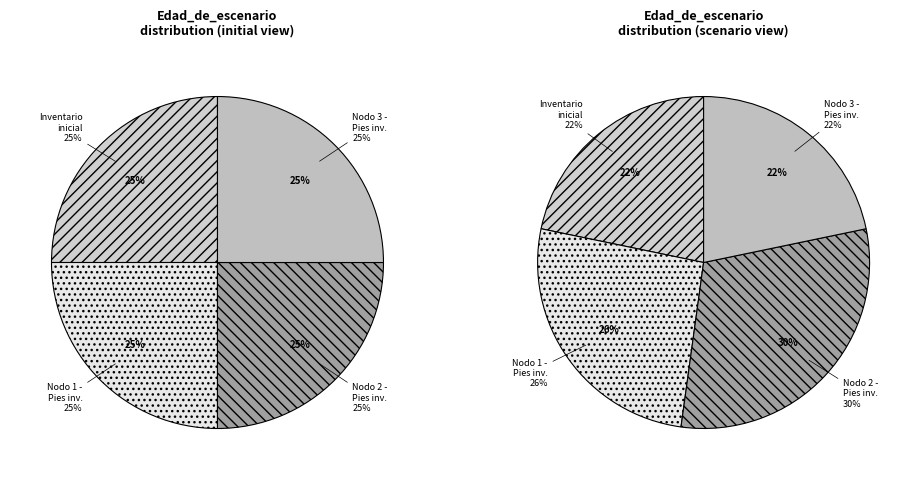

How many slices are in this pie chart?

4